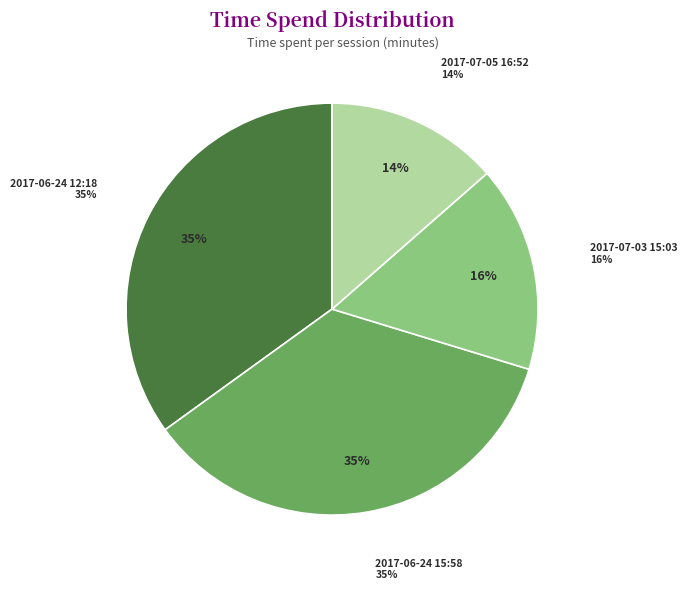

Do 2017-06-24 12:18 and 2017-06-24 15:58 together represent more than half of the pie?

Yes